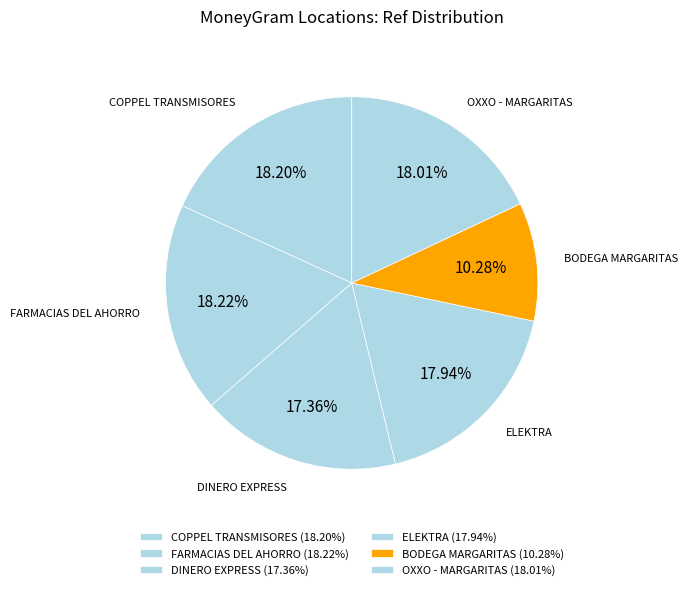

Approximately how many times larger is the value at FARMACIAS DEL AHORRO compared to DINERO EXPRESS?

1.0